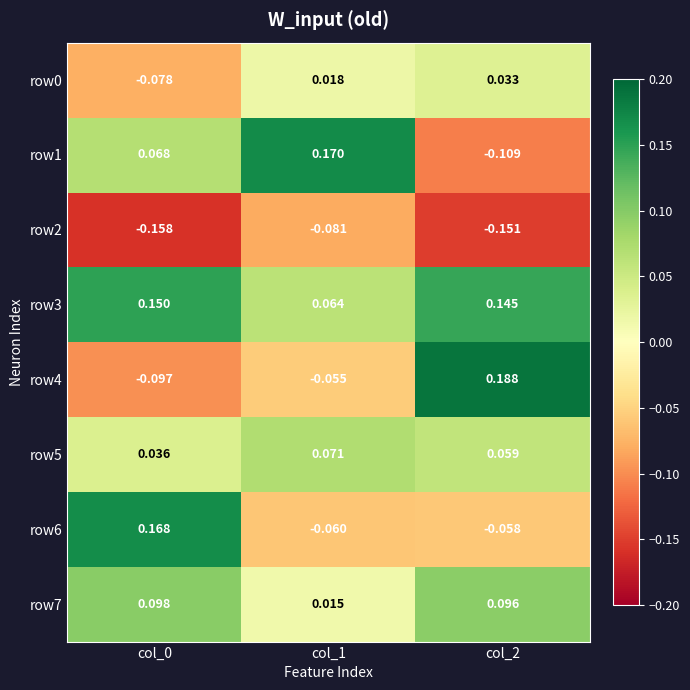

How many data points does each series have?

3